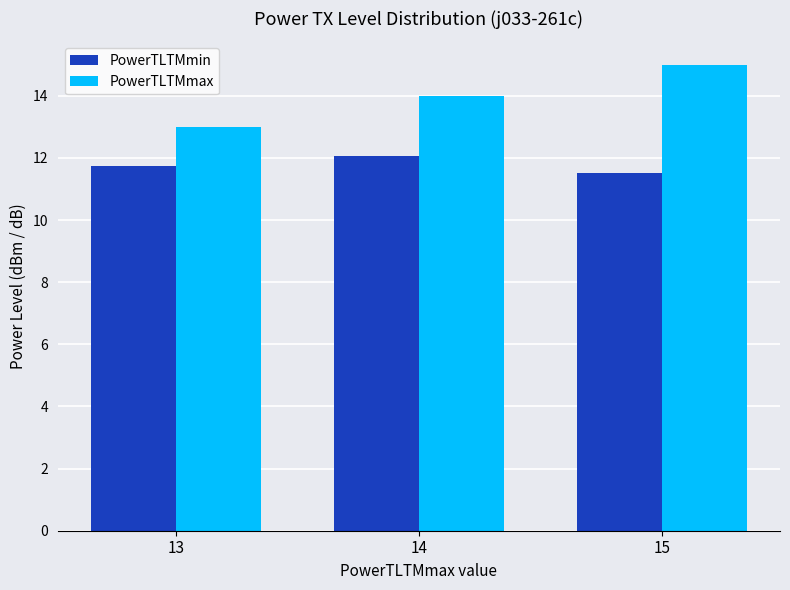

How many categories are shown in the chart?

3